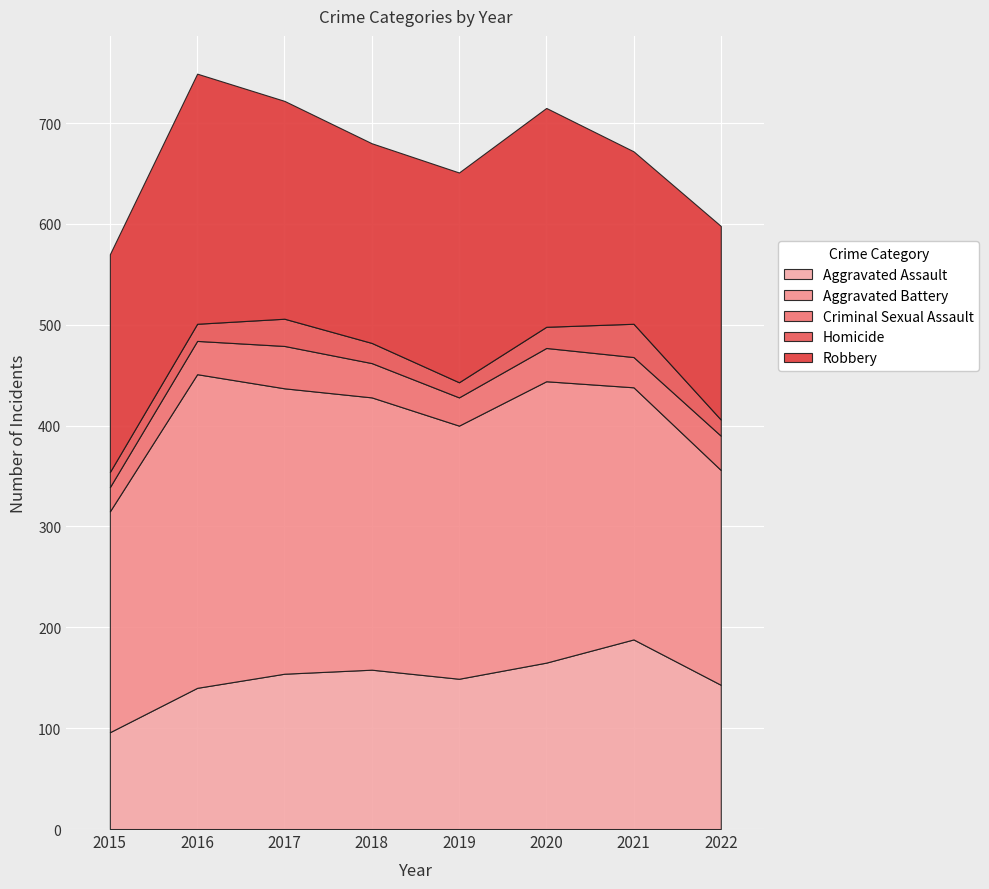

What is the spread (max minus min) of values at 2017?

256